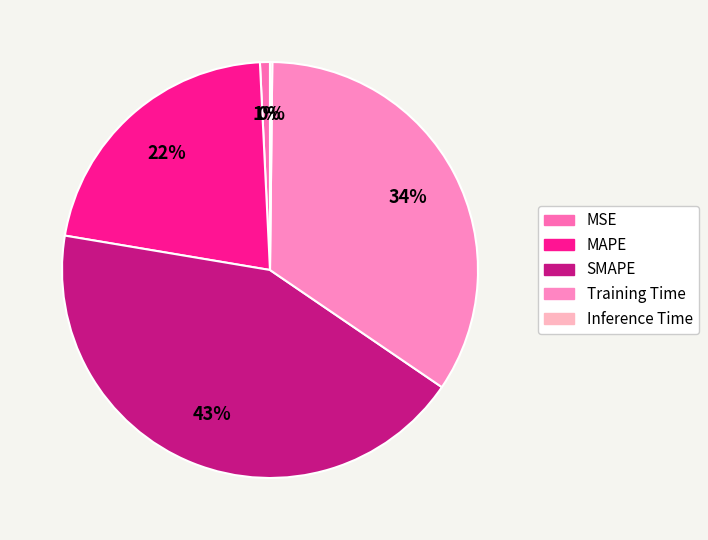

What percentage do Training Time and Inference Time together represent?

34.5%